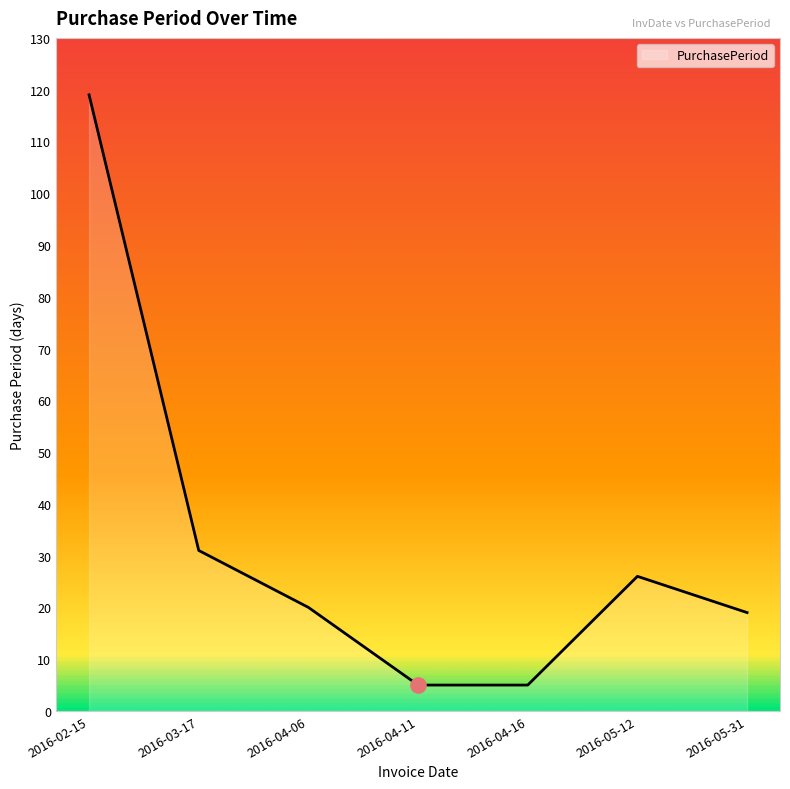

What is the change in value from 2016-02-15 to 2016-04-11?

-114